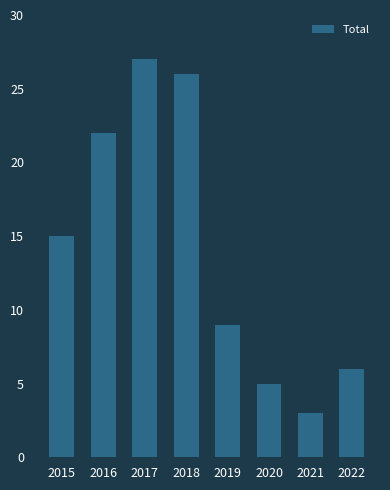

The value at 2016 is 22. True or false?

True